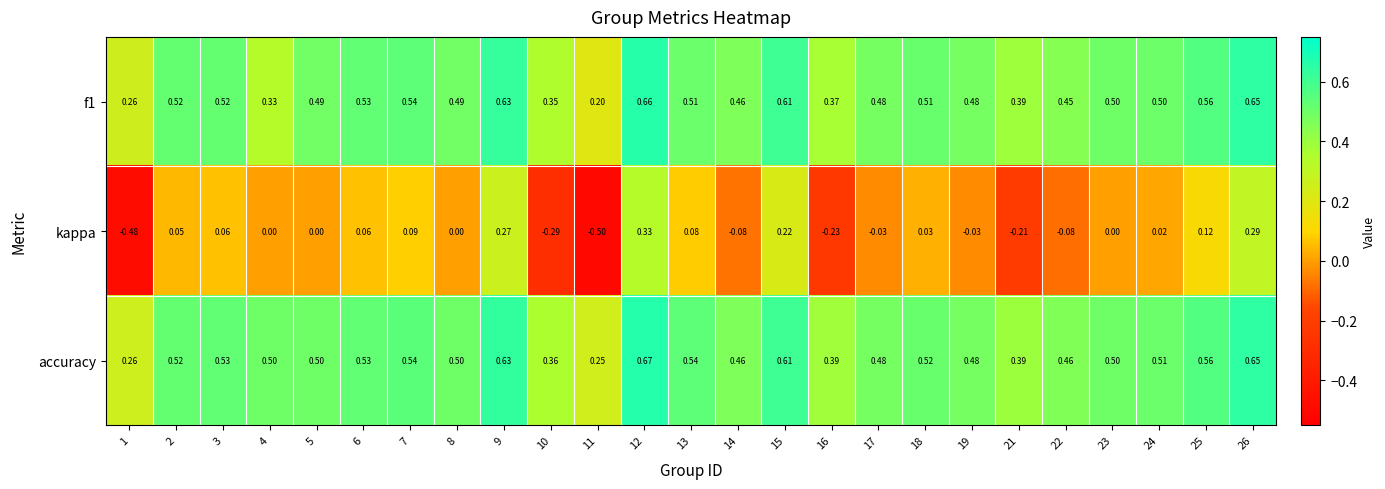

Between 9 and 11, which series saw the biggest shift?

kappa